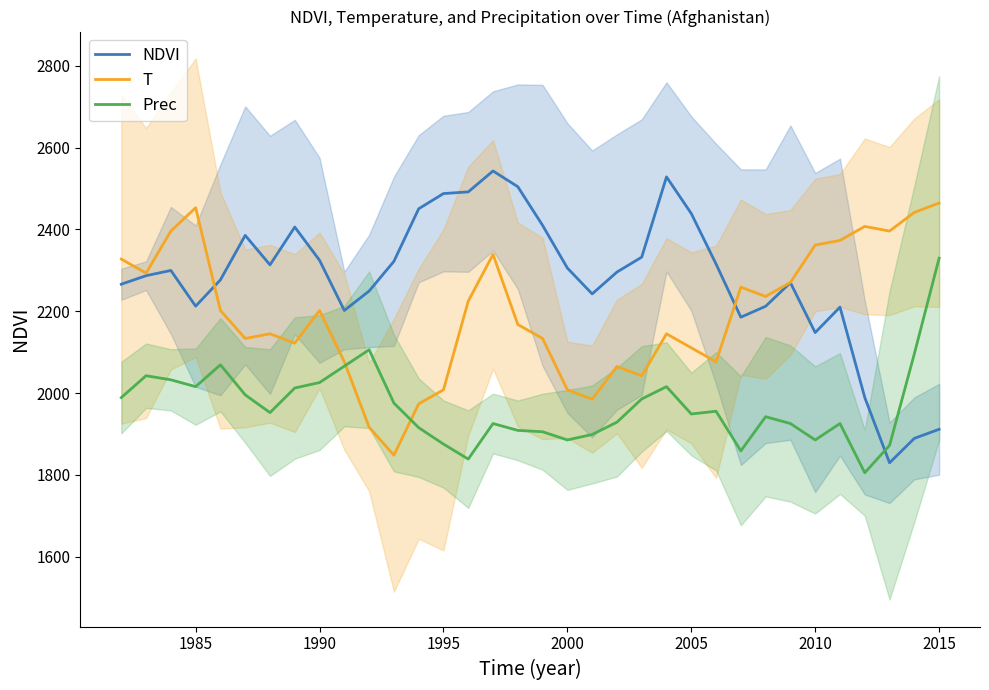

After their last crossing, which series has the higher values: Prec or NDVI?

Prec